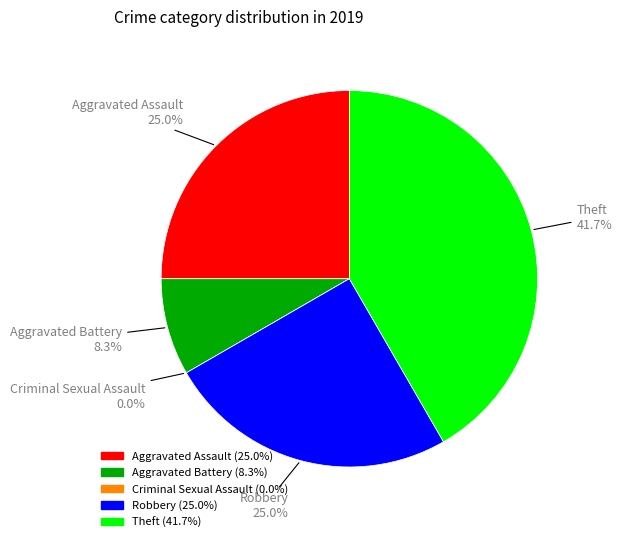

To the nearest percent, what is the difference between the Aggravated Assault and Criminal Sexual Assault slice percentages?

25%